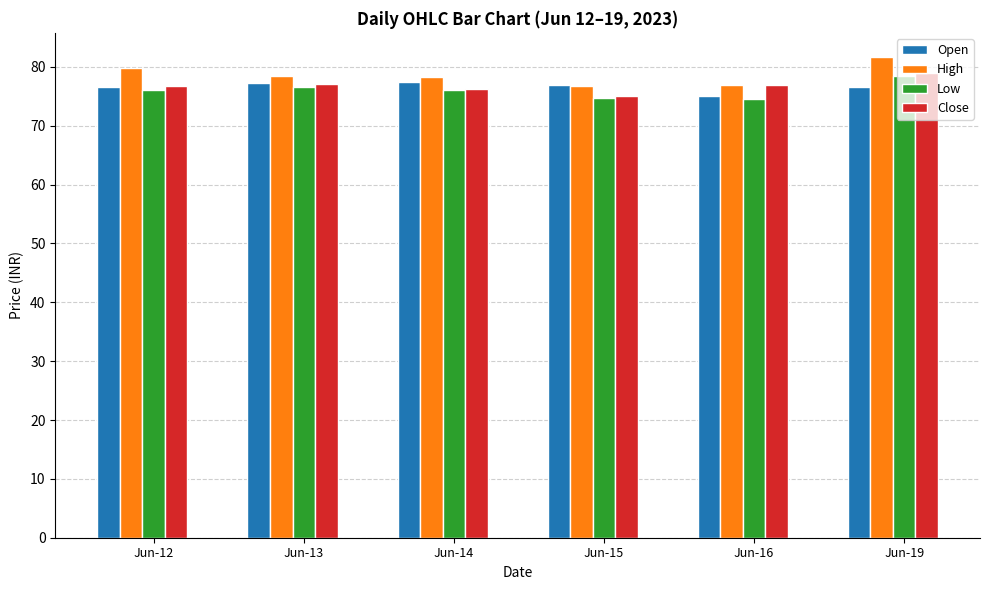

At which category does the chart reach its peak across all series?

Jun-19